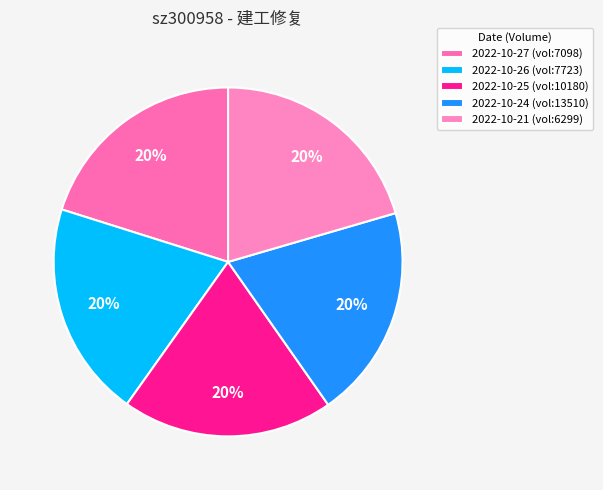

How many segments does this pie chart have?

5